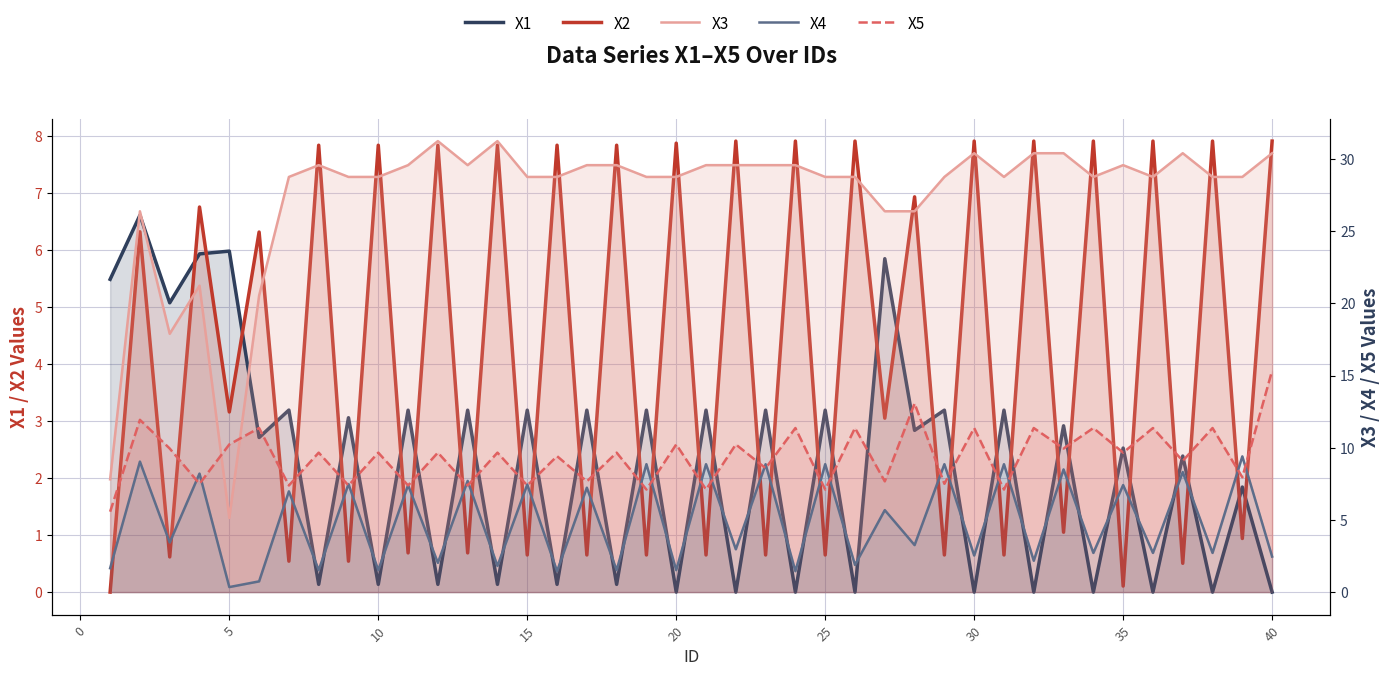

At how many categories does at least one series exceed 26?

35